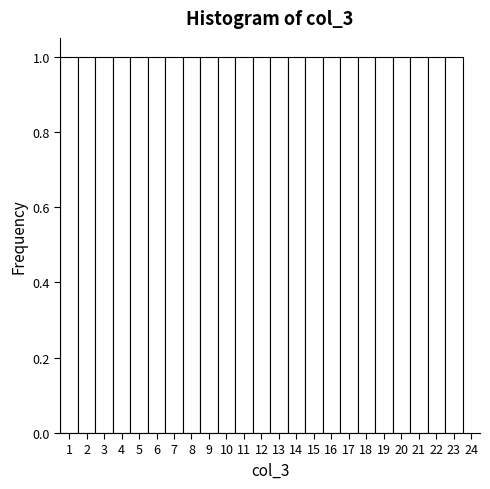

Reading left to right, list every bar in this chart as the range it spans on the x-axis followed by its height. The values are not printed on the chart, so give them approximately, as read against the axis.

0.5 to 1.5: 1
1.5 to 2.5: 1
2.5 to 3.5: 1
3.5 to 4.5: 1
4.5 to 5.5: 1
5.5 to 6.5: 1
6.5 to 7.5: 1
7.5 to 8.5: 1
8.5 to 9.5: 1
9.5 to 10.5: 1
10.5 to 11.5: 1
11.5 to 12.5: 1
12.5 to 13.5: 1
13.5 to 14.5: 1
14.5 to 15.5: 1
15.5 to 16.5: 1
16.5 to 17.5: 1
17.5 to 18.5: 1
18.5 to 19.5: 1
19.5 to 20.5: 1
20.5 to 21.5: 1
21.5 to 22.5: 1
22.5 to 23.5: 1